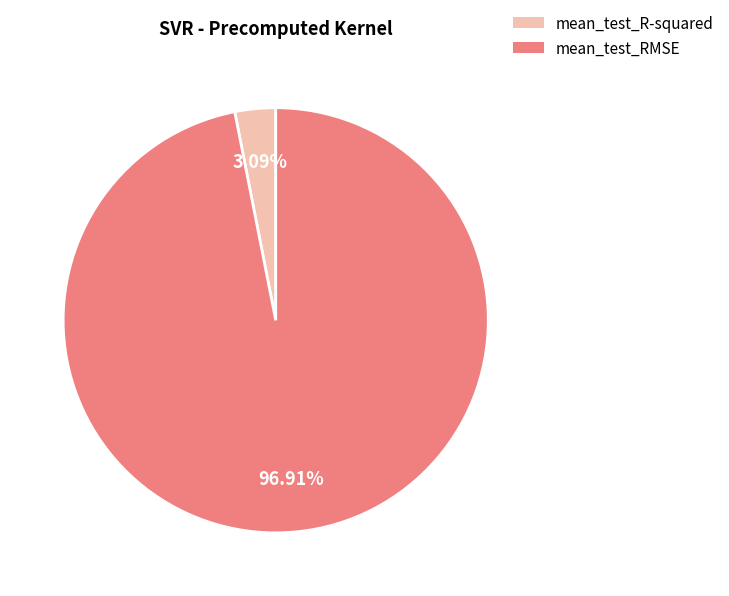

Between mean_test_R-squared and mean_test_RMSE, which is larger?

mean_test_RMSE